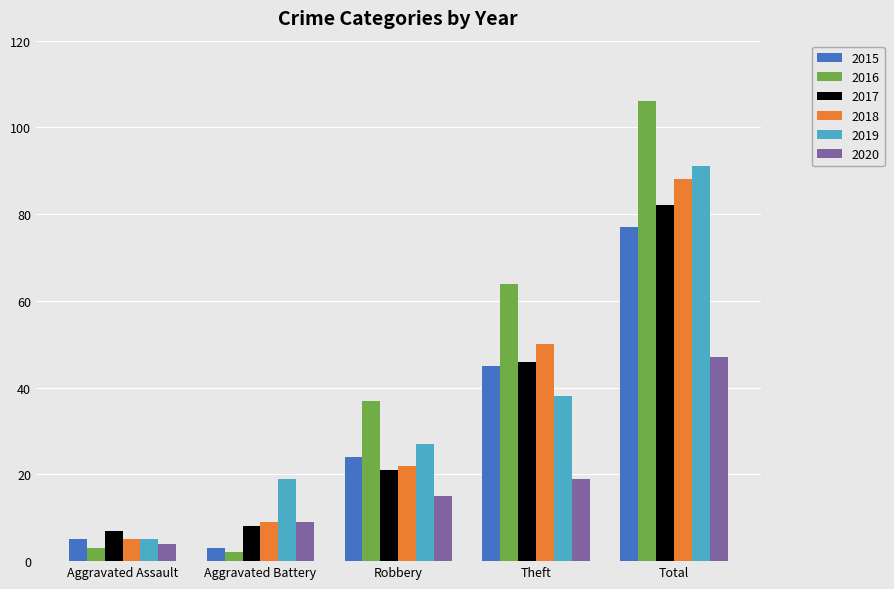

Reading left to right, what are all the values shown in this chart?

2015: 5	3	24	45	77
2016: 3	2	37	64	106
2017: 7	8	21	46	82
2018: 5	9	22	50	88
2019: 5	19	27	38	91
2020: 4	9	15	19	47